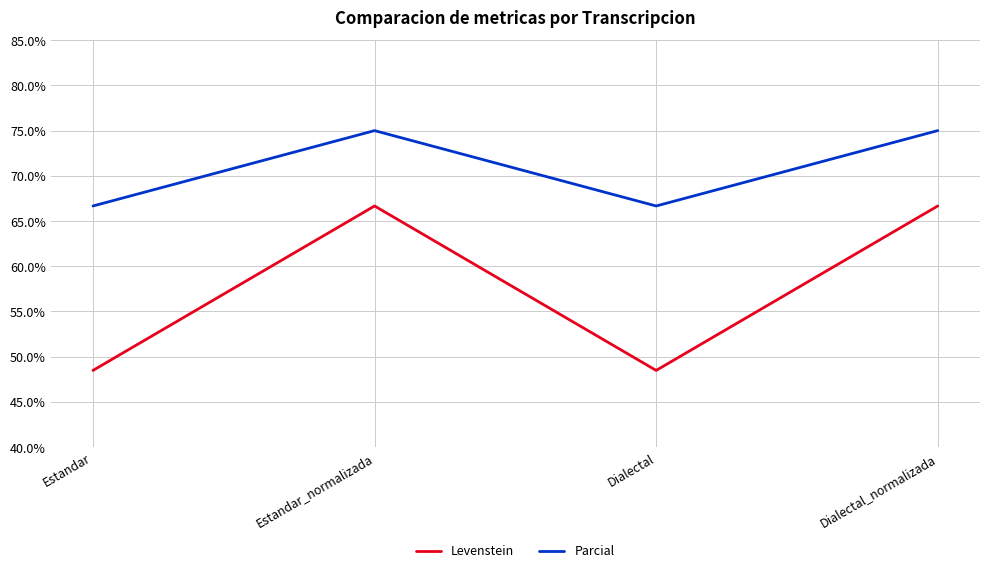

True or false: Parcial has a value of 66.7 at Estandar.

True